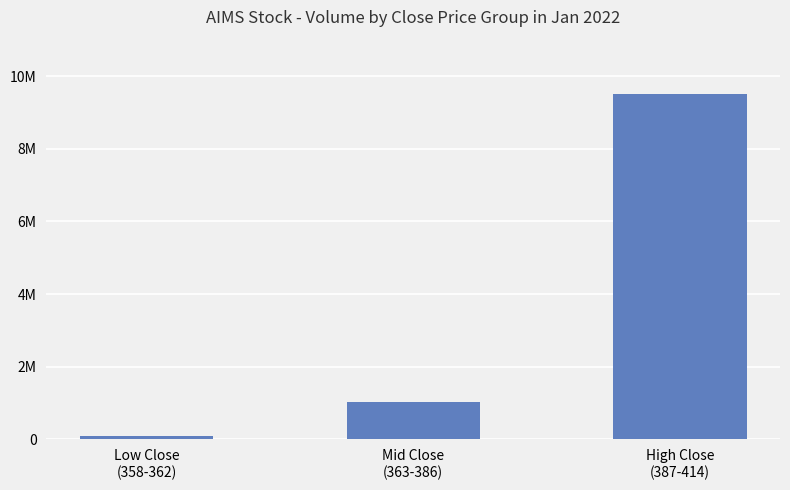

At which category does the chart reach its peak across all series?

High Close
(387-414)